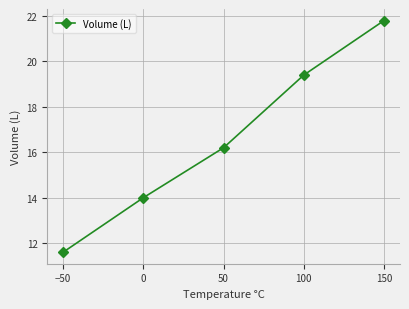

What is the maximum value shown in the chart?

21.8